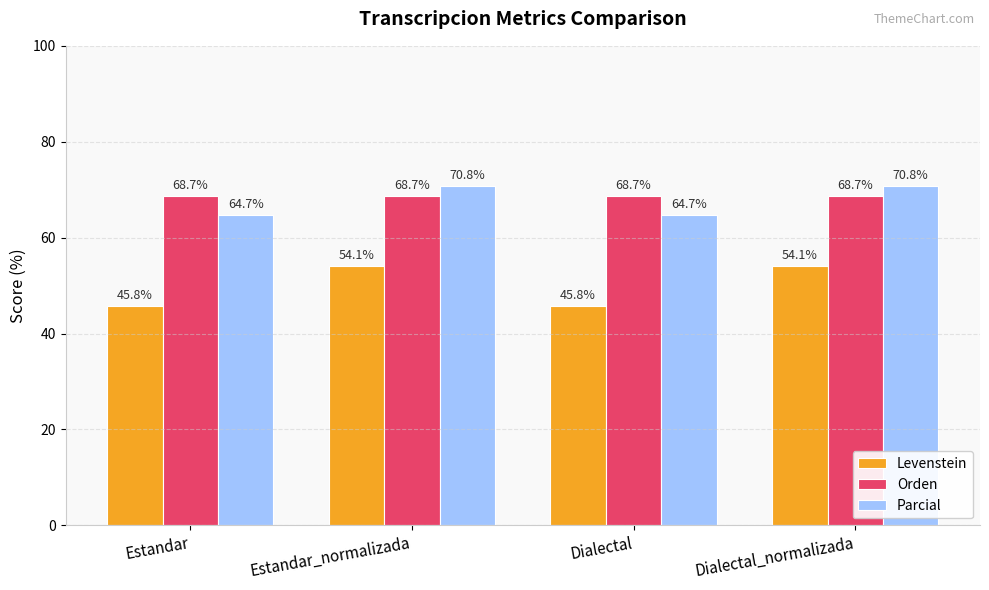

Reading left to right, what are all the values shown in this chart?

Levenstein: Estandar=45.8	Estandar_normalizada=54.1	Dialectal=45.8	Dialectal_normalizada=54.1
Orden: Estandar=68.7	Estandar_normalizada=68.7	Dialectal=68.7	Dialectal_normalizada=68.7
Parcial: Estandar=64.7	Estandar_normalizada=70.8	Dialectal=64.7	Dialectal_normalizada=70.8